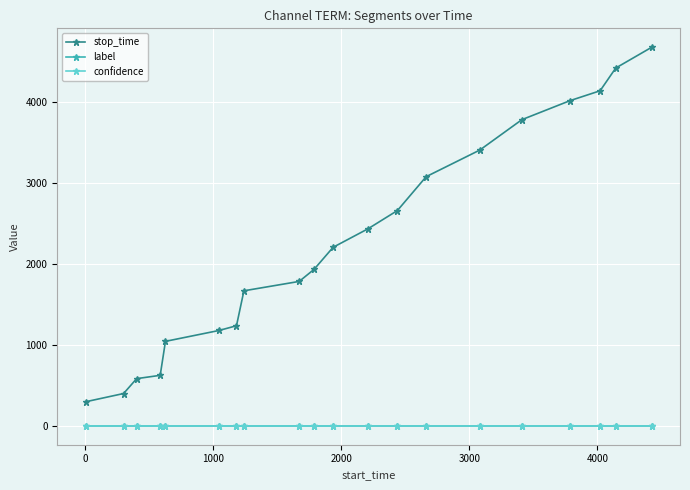

True or false: stop_time and confidence cross at least once.

False